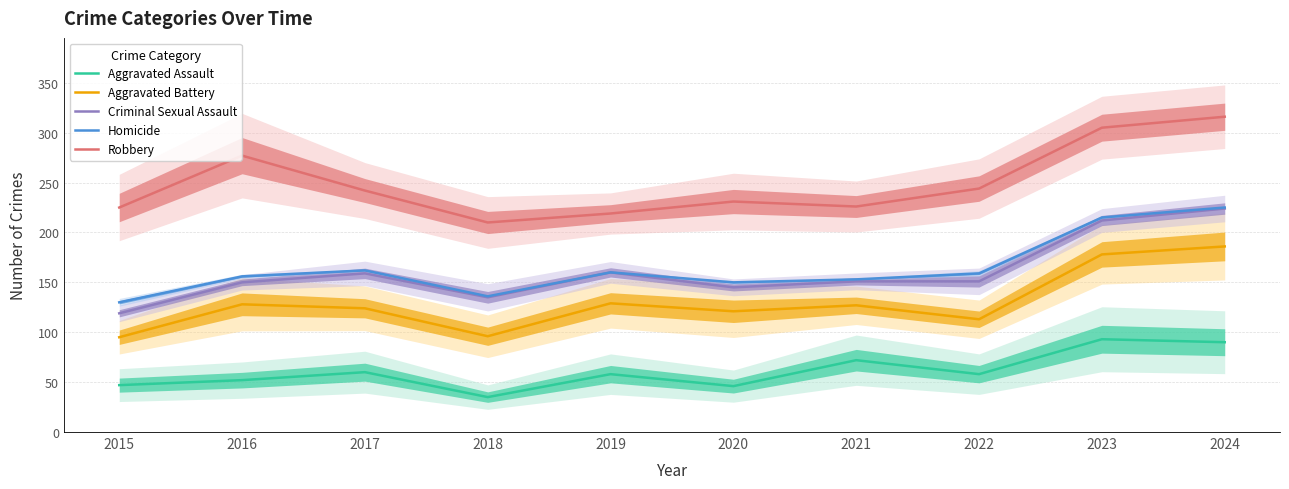

What is the sum of the Aggravated Battery values at 2024 and 2017?

310